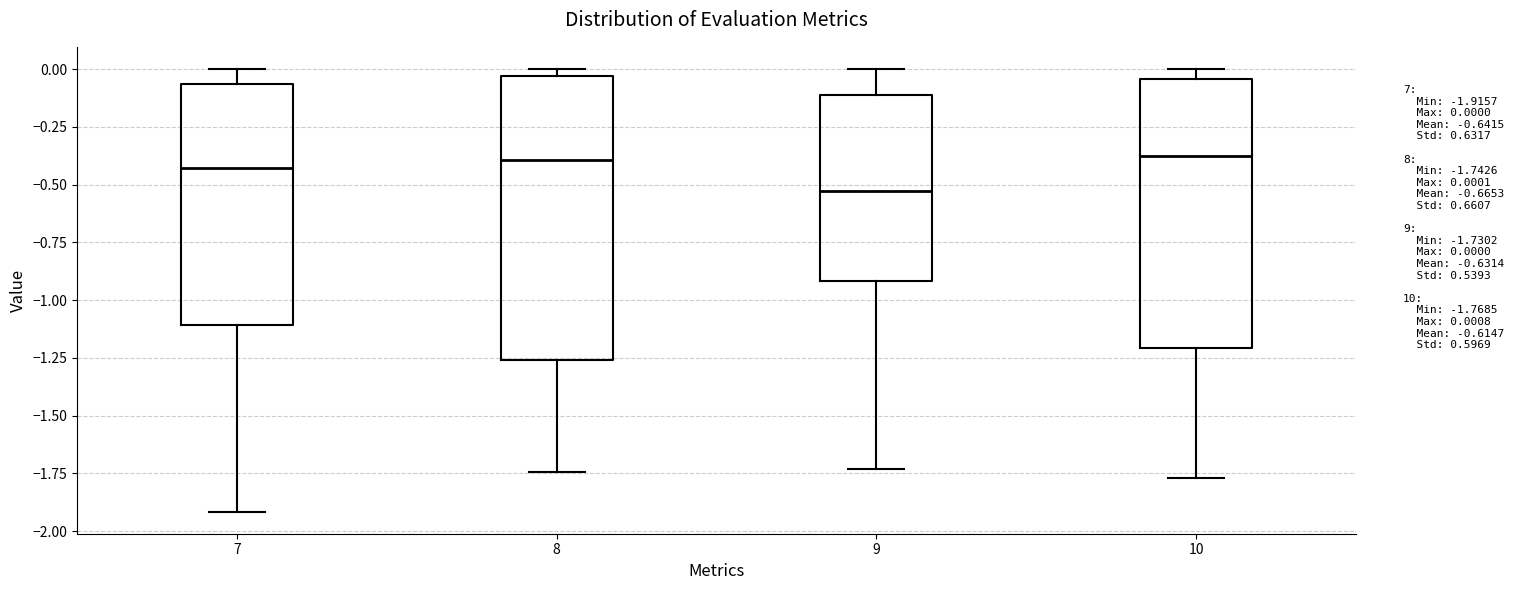

Reading left to right, transcribe this box plot: for each box, give where its median line is, the range the box spans, and where its two whiskers end, as read against the y-axis. The values are not printed on the chart, so give them approximately, as read against the axis.

7: median -0.45, box -1.10 to -0.05, whiskers -1.90 to 0.00
8: median -0.40, box -1.25 to -0.05, whiskers -1.75 to 0.00
9: median -0.55, box -0.90 to -0.10, whiskers -1.75 to 0.00
10: median -0.40, box -1.20 to -0.05, whiskers -1.75 to 0.00